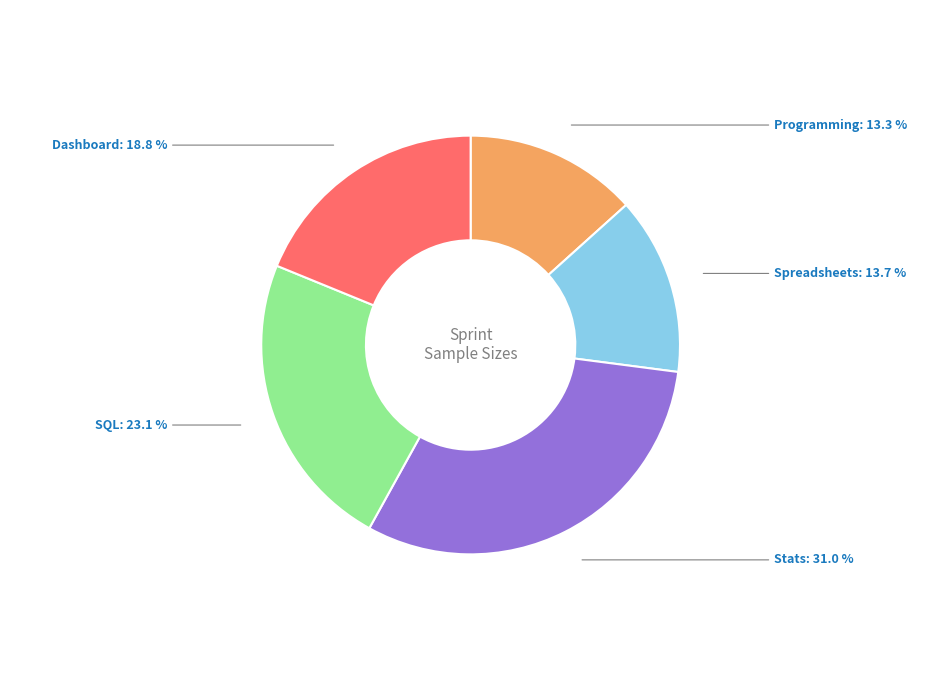

The Spreadsheets slice represents 1% of the pie. True or false?

False